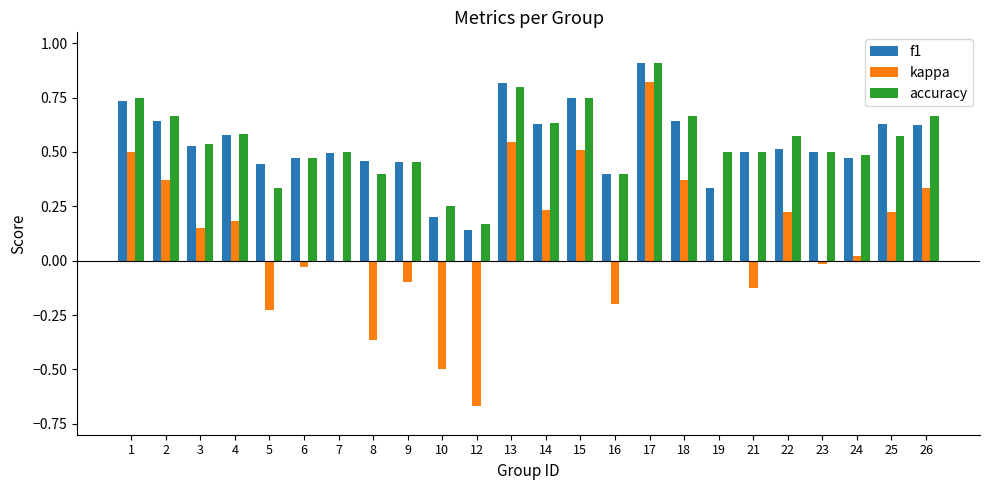

What is the sum of all kappa values?

2.3